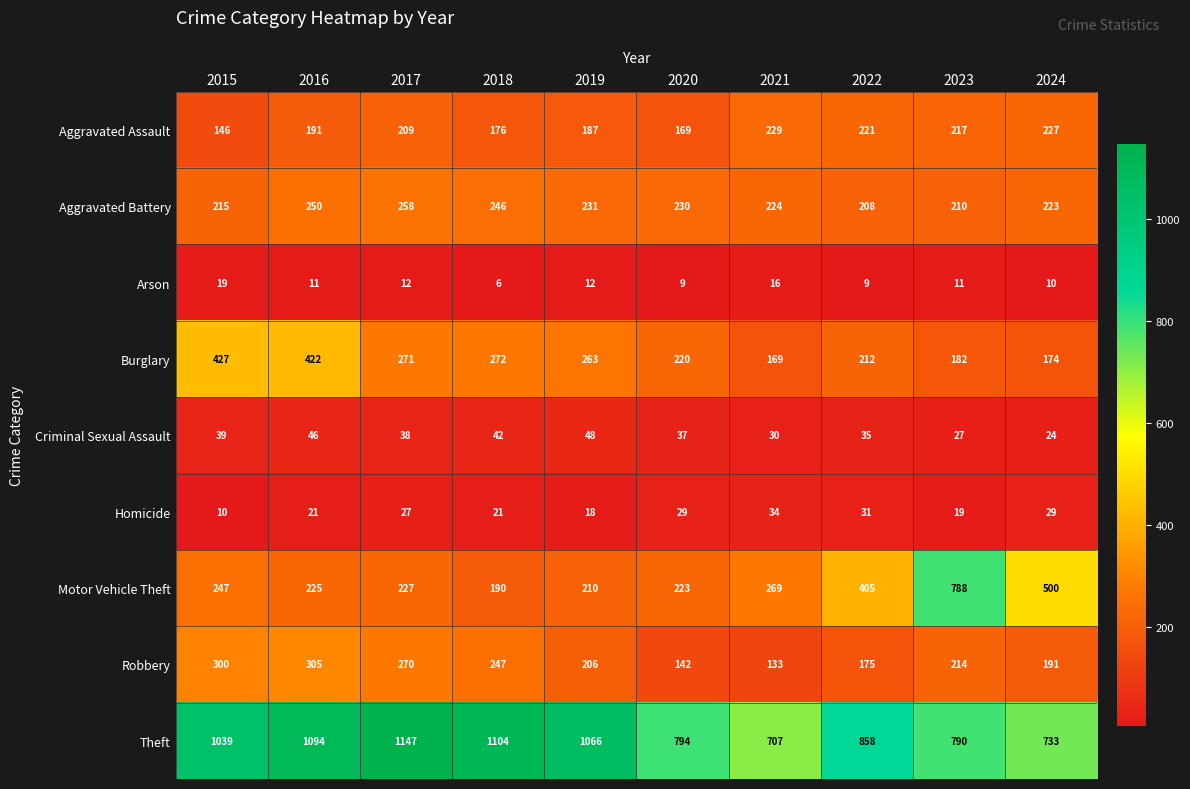

How many values in the Criminal Sexual Assault series are below 38?

5